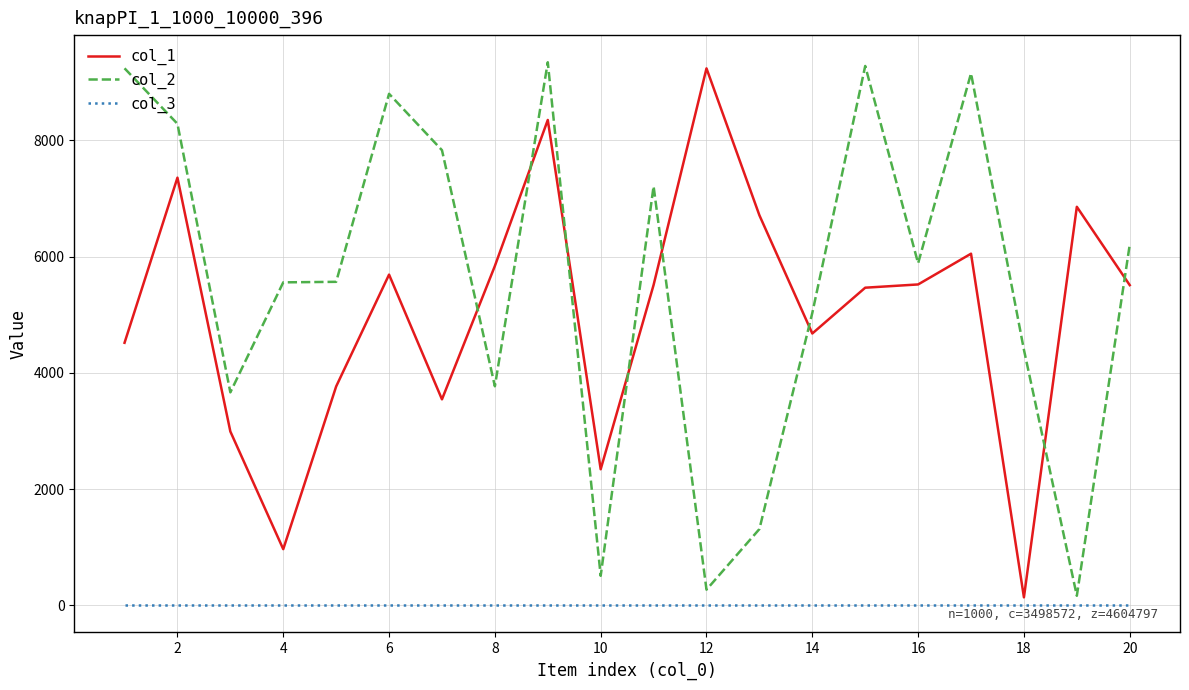

What is the greatest value displayed?

9345